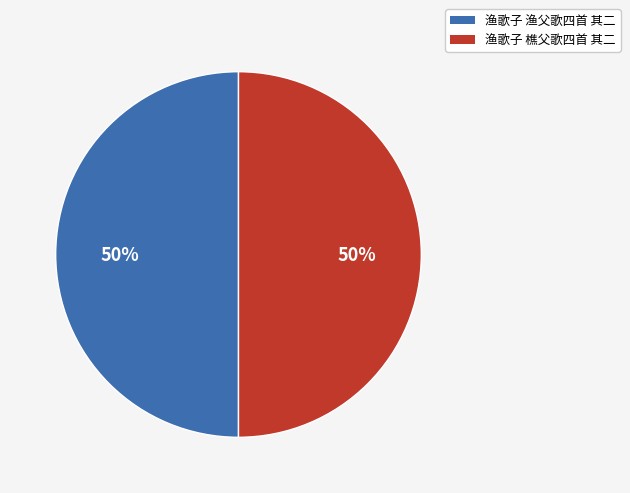

Combined, do 渔歌子 樵父歌四首 其二 and 渔歌子 渔父歌四首 其二 account for over 50%?

Yes